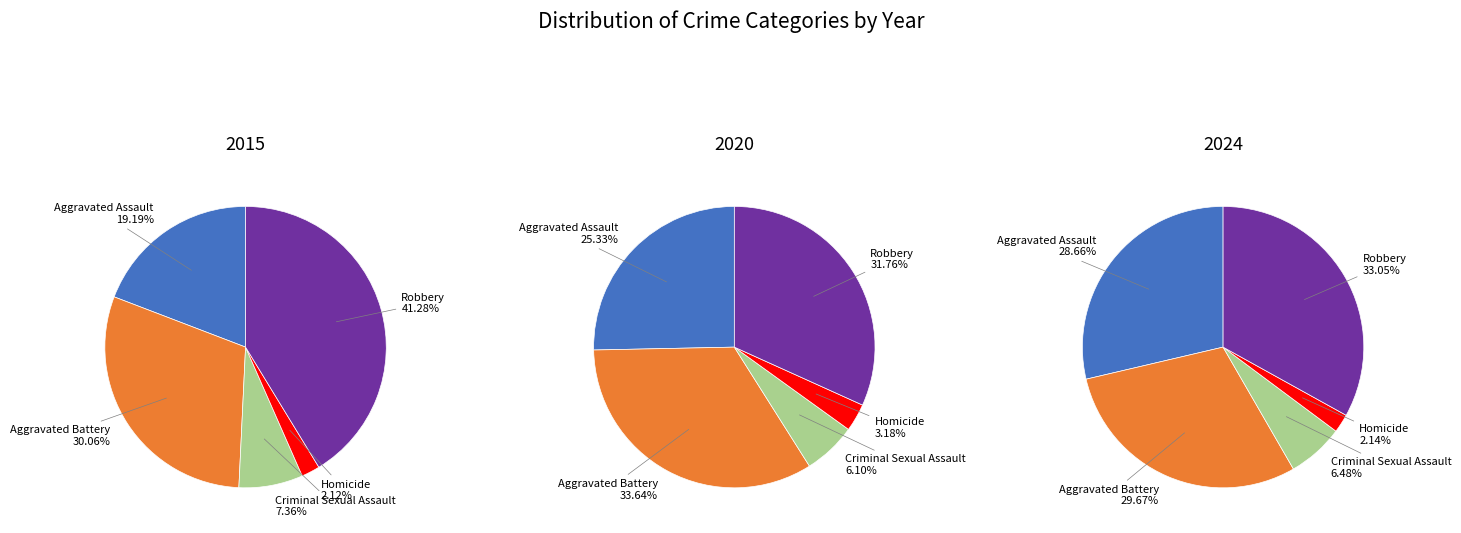

How many slices are in this pie chart?

5